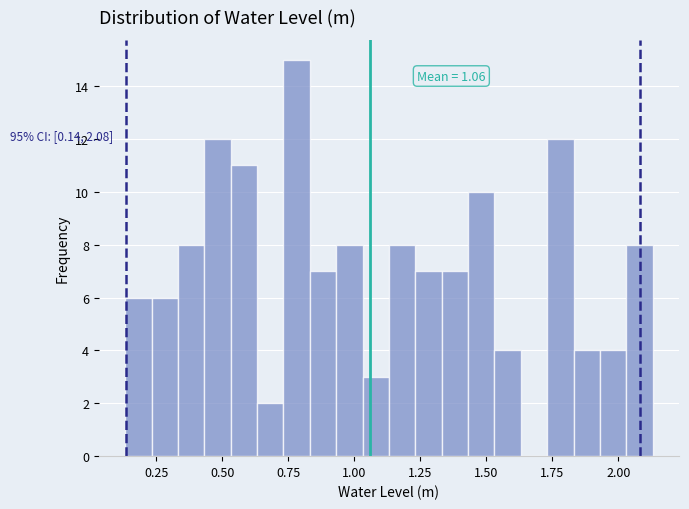

Read against the x-axis, roughly where is the centre of the tallest bar?

0.80